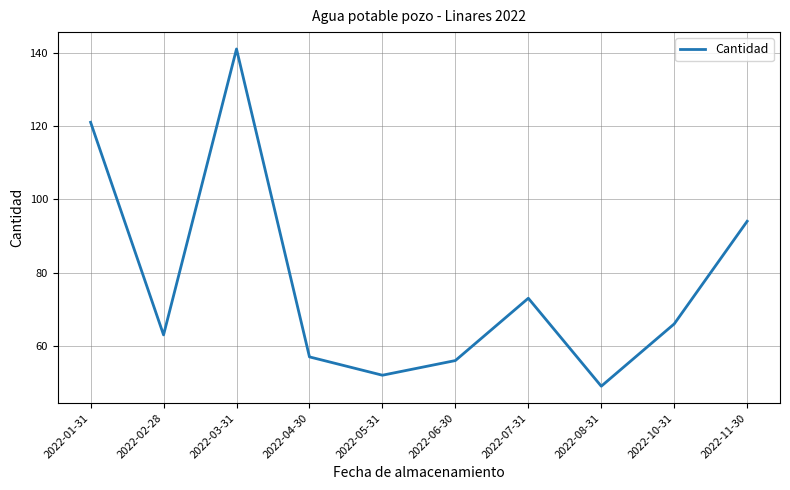

Rank the categories by value from lowest to highest.

2022-08-31, 2022-05-31, 2022-06-30, 2022-04-30, 2022-02-28, 2022-10-31, 2022-07-31, 2022-11-30, 2022-01-31, 2022-03-31